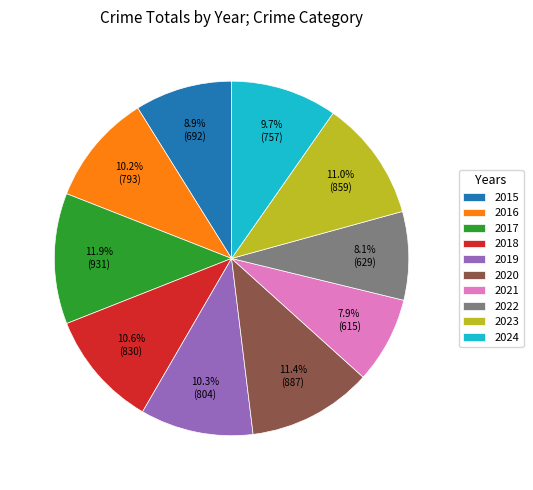

Does any single category account for the majority?

No